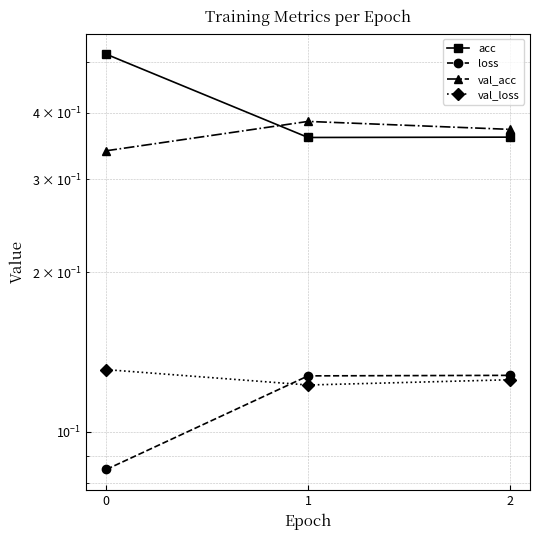

Reading left to right, what are all the values shown in this chart?

acc: 0=0.5	1=0.4	2=0.4
loss: 0=0.1	1=0.1	2=0.1
val_acc: 0=0.3	1=0.4	2=0.4
val_loss: 0=0.1	1=0.1	2=0.1